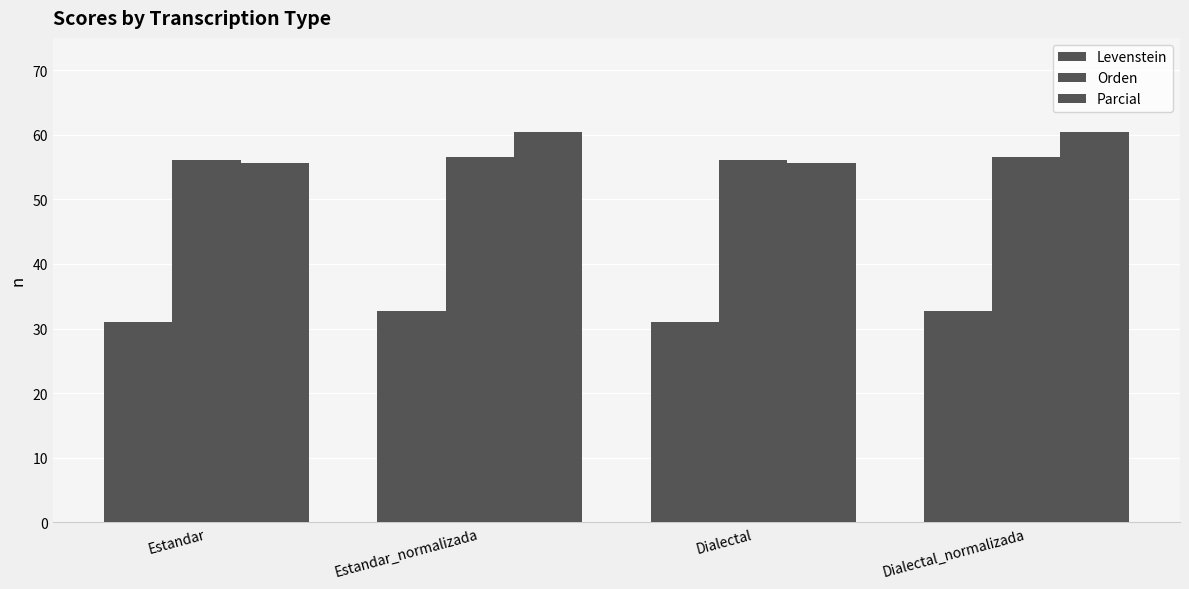

Between Dialectal and Dialectal_normalizada, which is larger?

Dialectal_normalizada